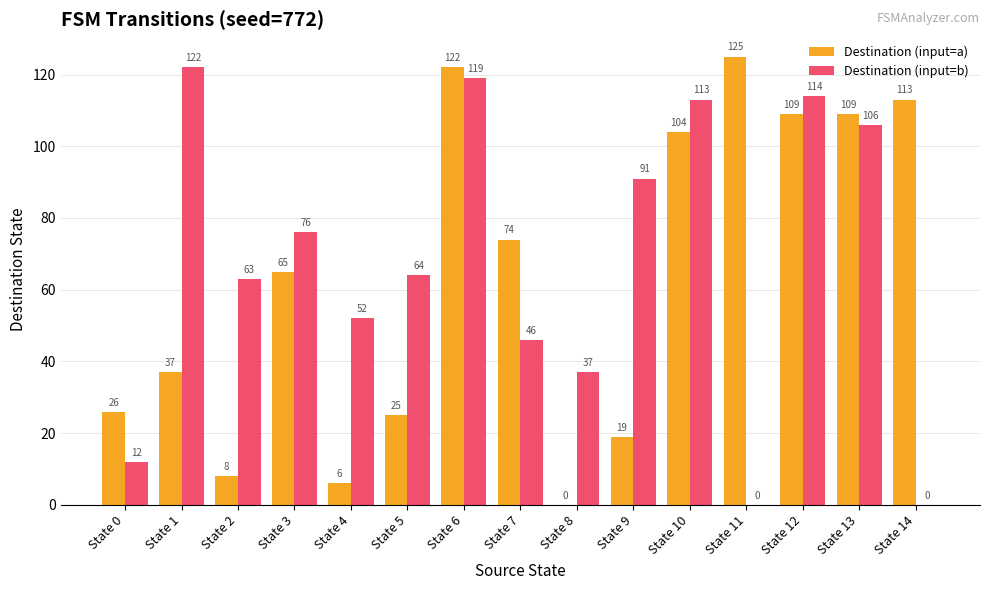

What is the sum of all Destination (input=a) values?

942